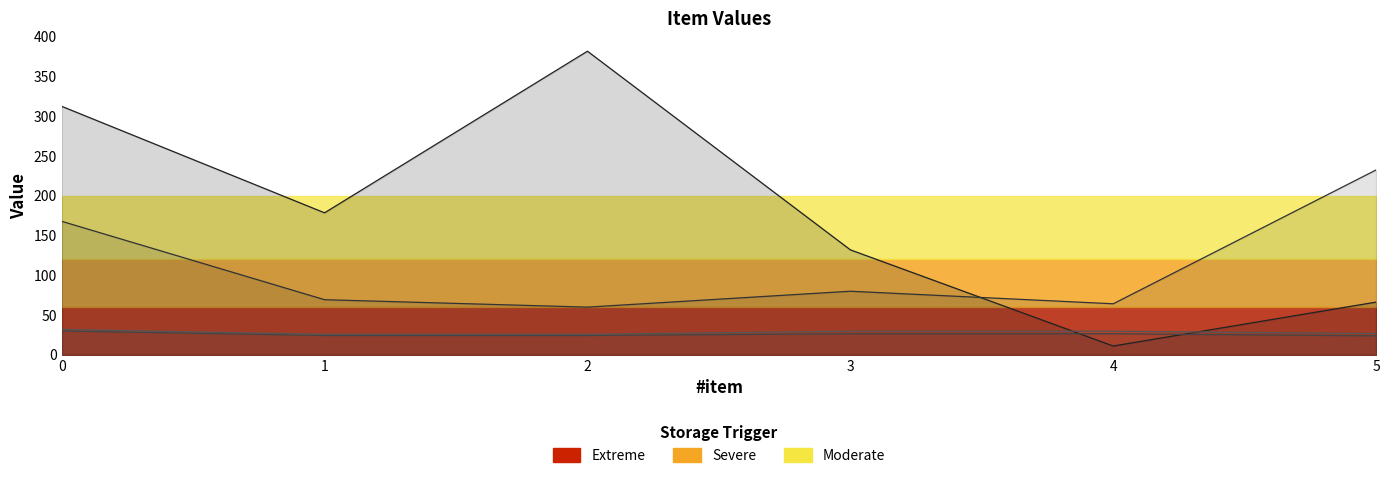

True or false: y has more than 1 points higher than both neighbors.

False